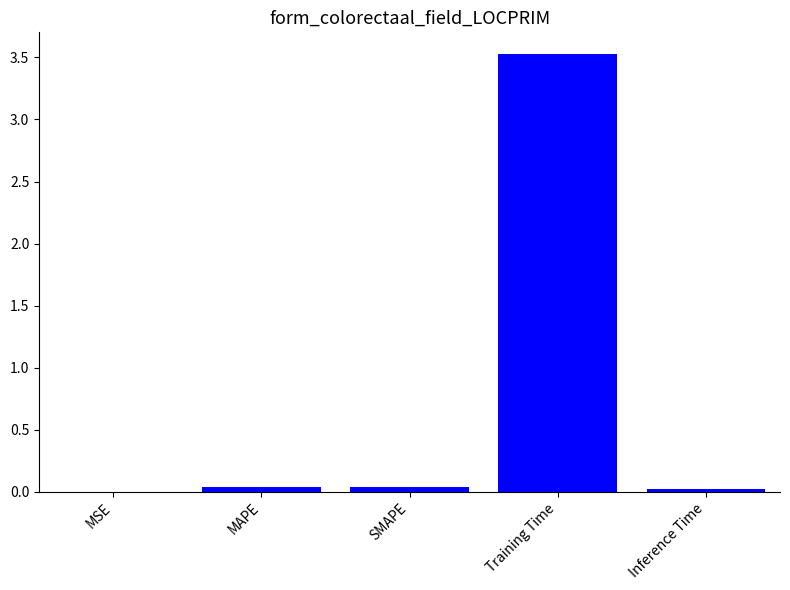

The chart shows a value of 0.0 at Inference Time. True or false?

True